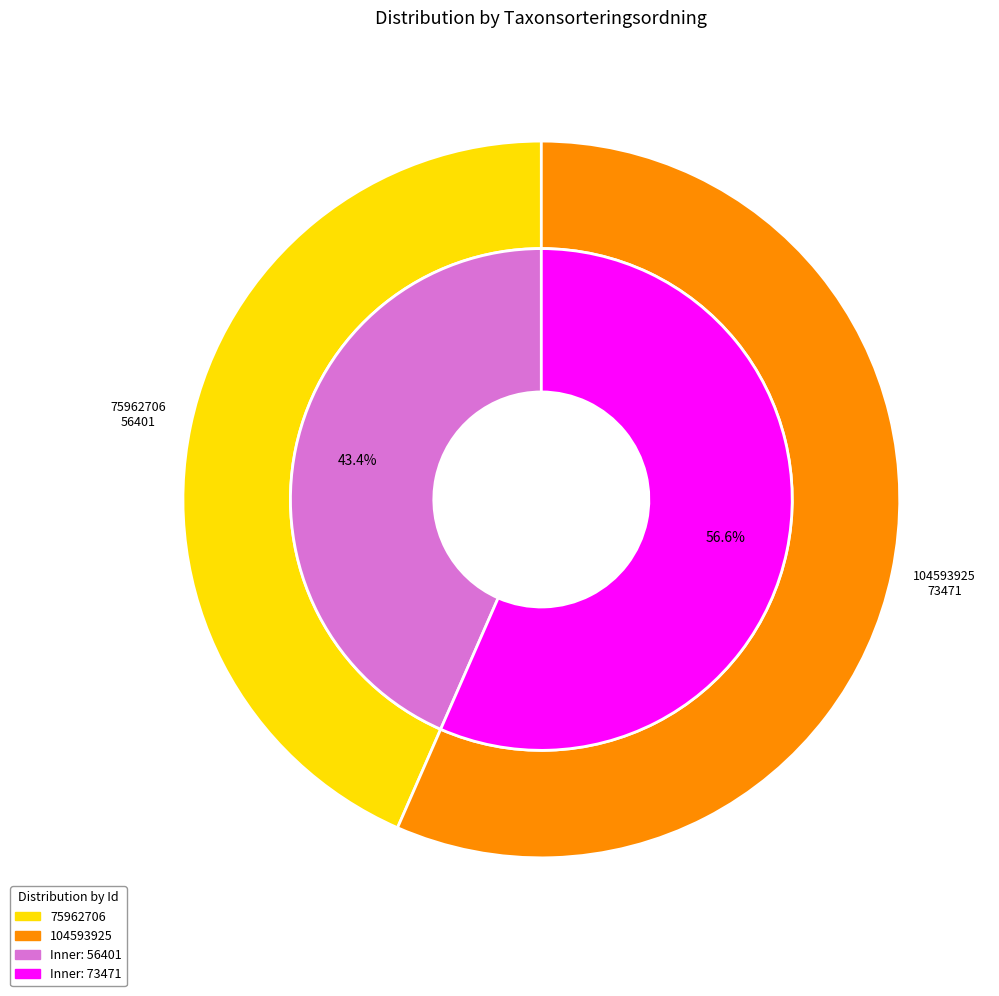

Which category has the smallest portion of the pie?

75962706